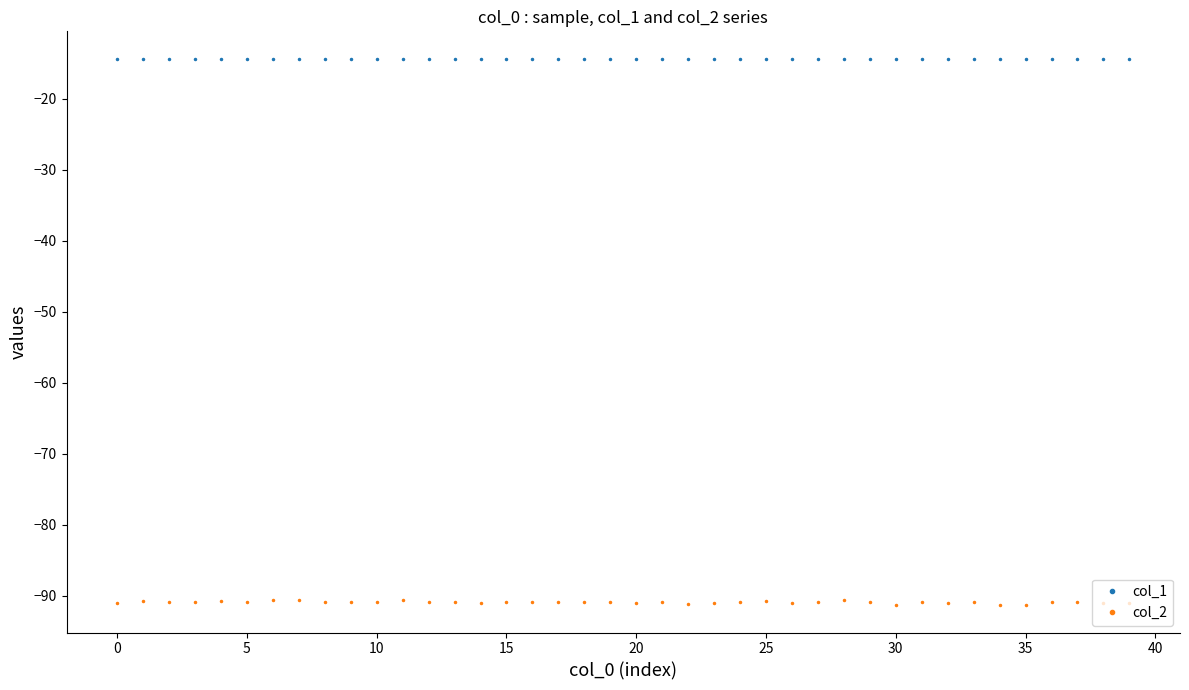

True or false: col_2 has more than 0 interior local peaks.

True